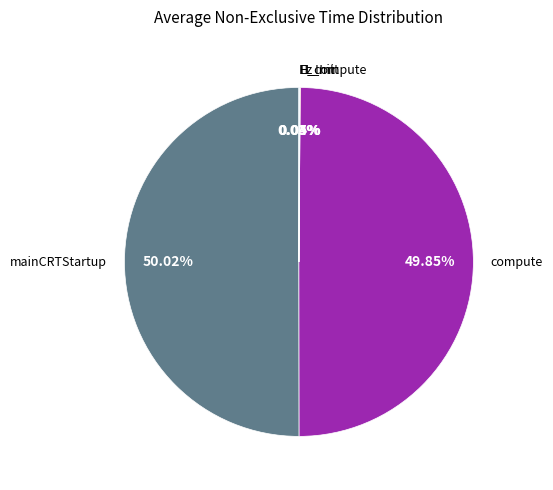

Is the sum of mainCRTStartup and compute greater than half?

Yes